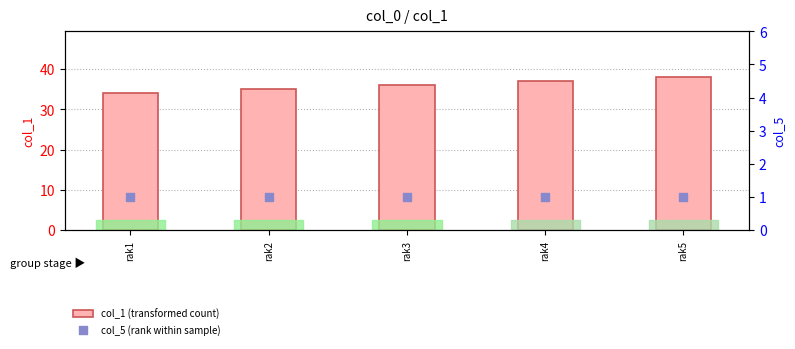

What are all the series names shown in the legend?

col_1 (transformed count), col_5 (rank within sample)